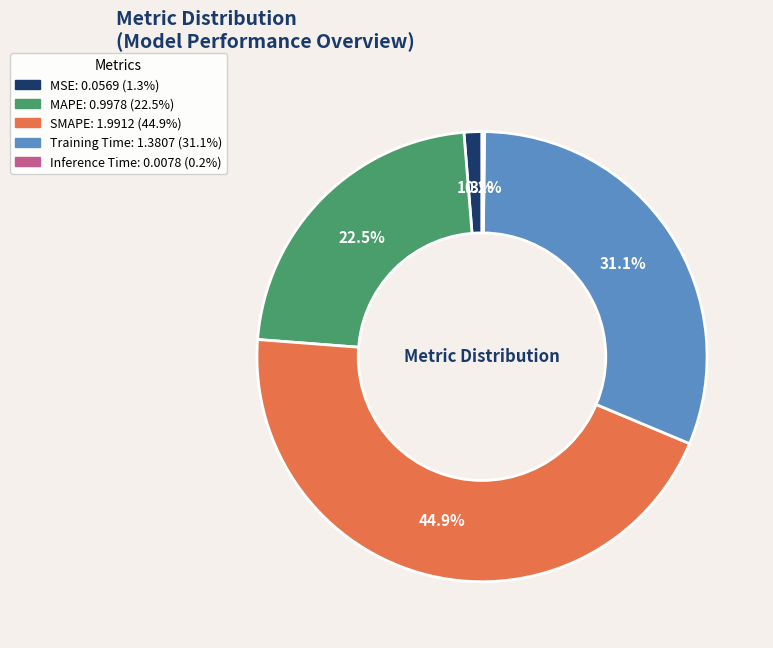

Which has a higher value, SMAPE or Training Time?

SMAPE